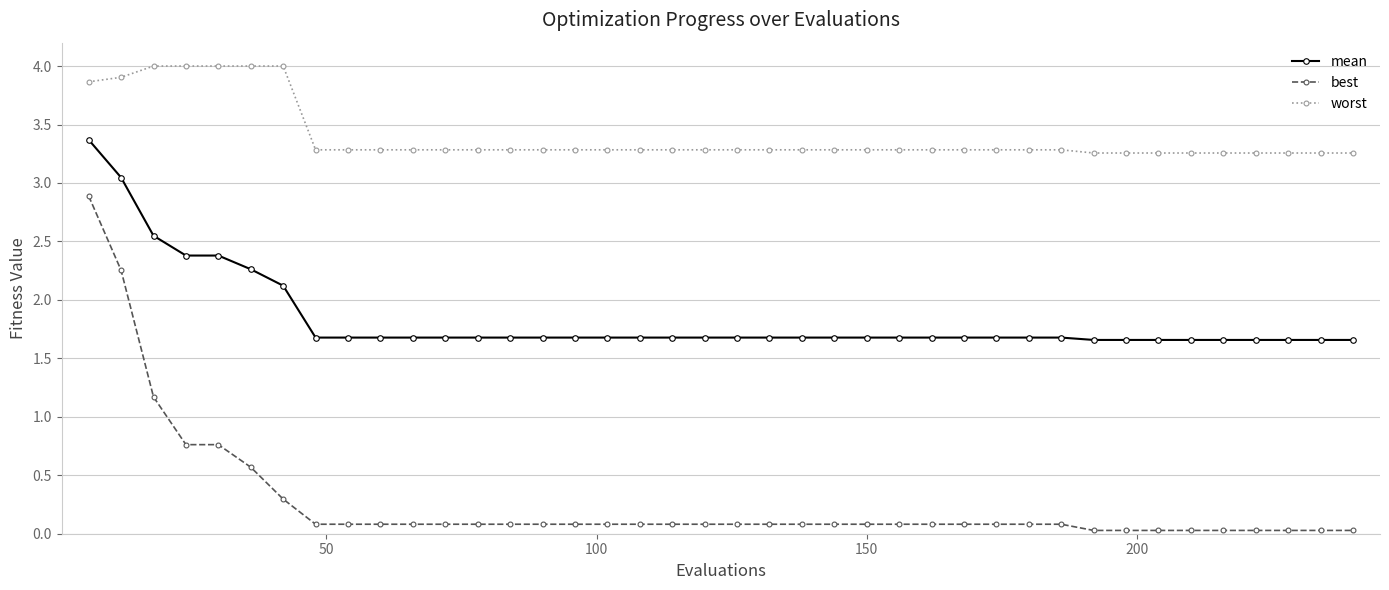

What are all the series names shown in the legend?

mean, best, worst